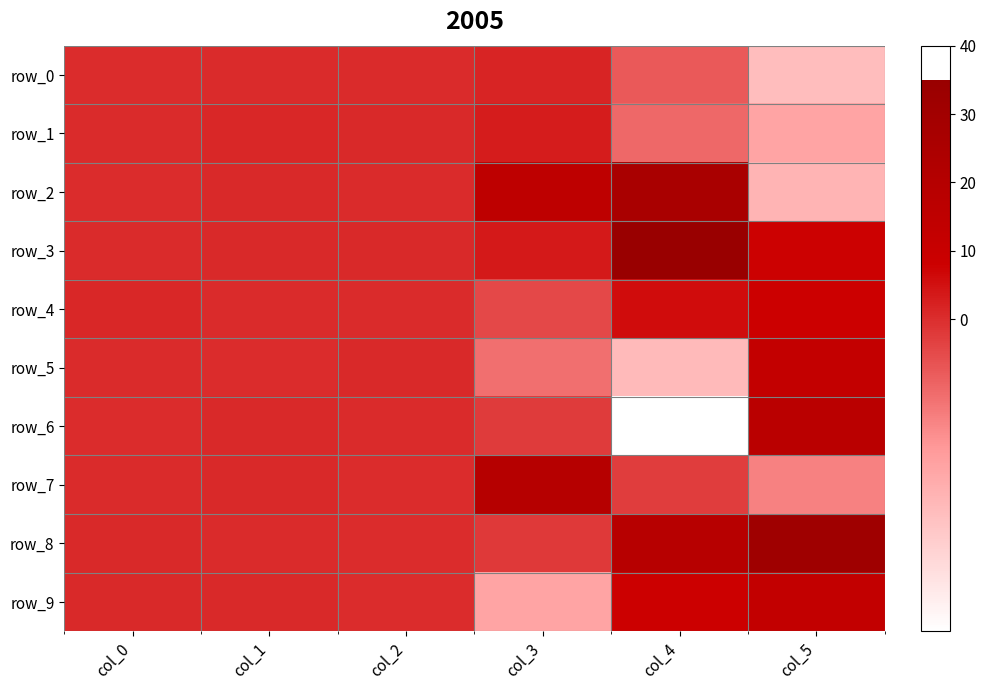

How many categories are shown in the chart?

6